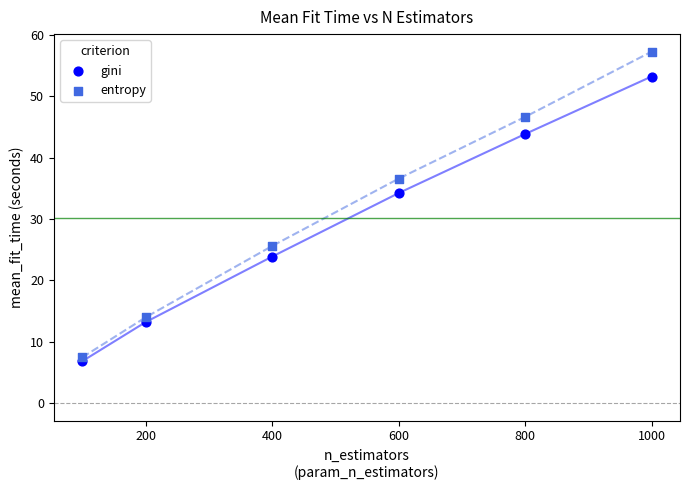

Across all series, what Y value is closest to 32?

34.2